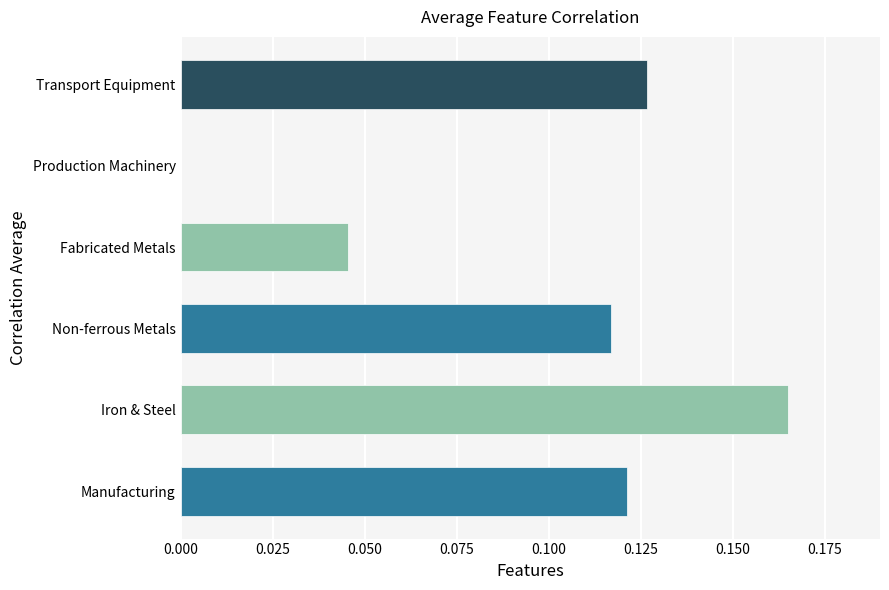

At which category does the chart reach its peak across all series?

Iron & Steel